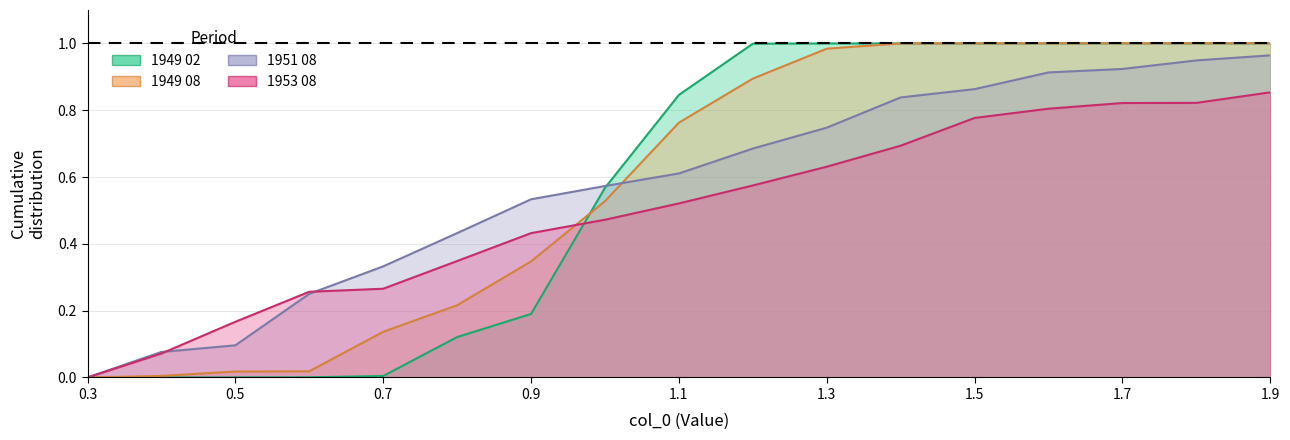

What is the average value of the 1953 08 series?

0.5